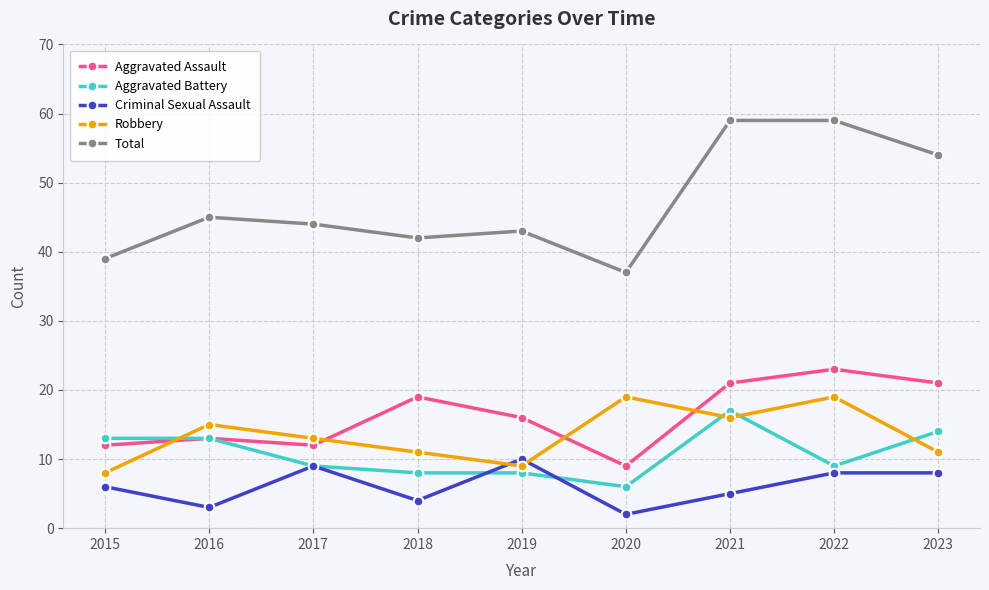

Reading right to left, what are all the values shown in this chart?

Aggravated Assault: 2023=21	2022=23	2021=21	2020=9	2019=16	2018=19	2017=12	2016=13	2015=12
Aggravated Battery: 2023=14	2022=9	2021=17	2020=6	2019=8	2018=8	2017=9	2016=13	2015=13
Criminal Sexual Assault: 2023=8	2022=8	2021=5	2020=2	2019=10	2018=4	2017=9	2016=3	2015=6
Robbery: 2023=11	2022=19	2021=16	2020=19	2019=9	2018=11	2017=13	2016=15	2015=8
Total: 2023=54	2022=59	2021=59	2020=37	2019=43	2018=42	2017=44	2016=45	2015=39